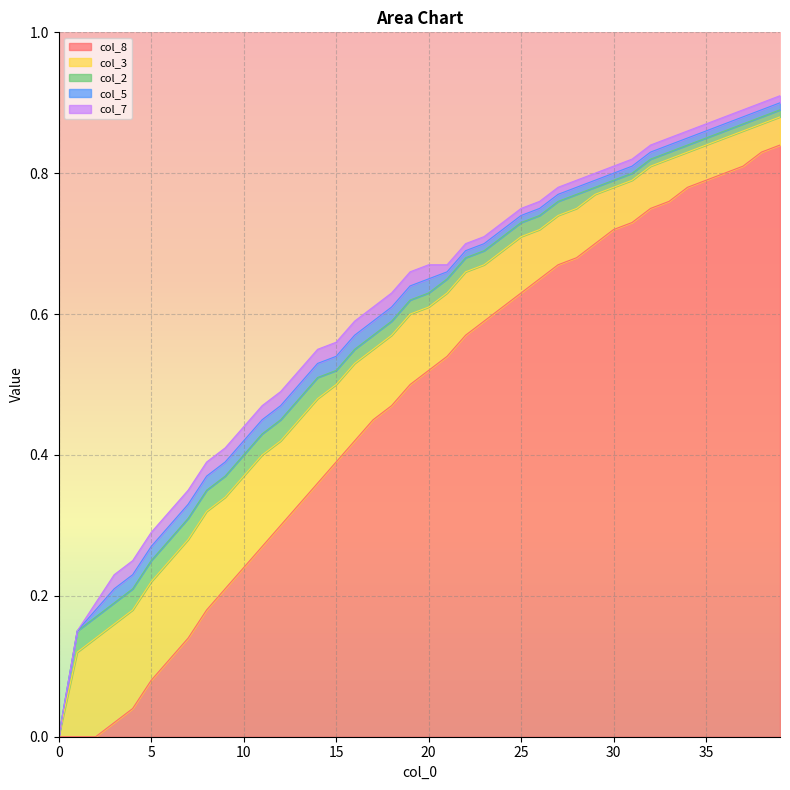

Reading left to right, what are all the values shown in this chart?

col_8: 0.0	0.0	0.0	0.0	0.0	0.1	0.1	0.1	0.2	0.2	0.2	0.3	0.3	0.3	0.4	0.4	0.4	0.5	0.5	0.5	0.5	0.5	0.6	0.6	0.6	0.6	0.7	0.7	0.7	0.7	0.7	0.7	0.8	0.8	0.8	0.8	0.8	0.8	0.8	0.8
col_3: 0.0	0.1	0.1	0.1	0.1	0.1	0.1	0.1	0.1	0.1	0.1	0.1	0.1	0.1	0.1	0.1	0.1	0.1	0.1	0.1	0.1	0.1	0.1	0.1	0.1	0.1	0.1	0.1	0.1	0.1	0.1	0.1	0.1	0.1	0.1	0.1	0.1	0.1	0.0	0.0
col_2: 0.0	0.0	0.0	0.0	0.0	0.0	0.0	0.0	0.0	0.0	0.0	0.0	0.0	0.0	0.0	0.0	0.0	0.0	0.0	0.0	0.0	0.0	0.0	0.0	0.0	0.0	0.0	0.0	0.0	0.0	0.0	0.0	0.0	0.0	0.0	0.0	0.0	0.0	0.0	0.0
col_5: 0.0	0.0	0.0	0.0	0.0	0.0	0.0	0.0	0.0	0.0	0.0	0.0	0.0	0.0	0.0	0.0	0.0	0.0	0.0	0.0	0.0	0.0	0.0	0.0	0.0	0.0	0.0	0.0	0.0	0.0	0.0	0.0	0.0	0.0	0.0	0.0	0.0	0.0	0.0	0.0
col_7: 0.0	0.0	0.0	0.0	0.0	0.0	0.0	0.0	0.0	0.0	0.0	0.0	0.0	0.0	0.0	0.0	0.0	0.0	0.0	0.0	0.0	0.0	0.0	0.0	0.0	0.0	0.0	0.0	0.0	0.0	0.0	0.0	0.0	0.0	0.0	0.0	0.0	0.0	0.0	0.0